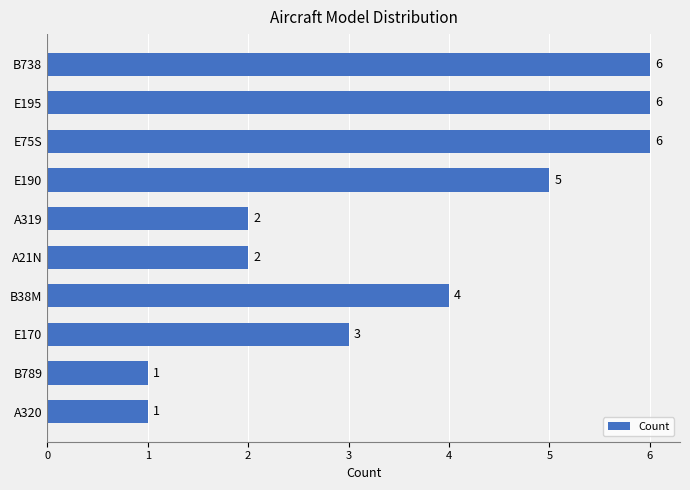

Is it true that the value at A319 is 2?

True